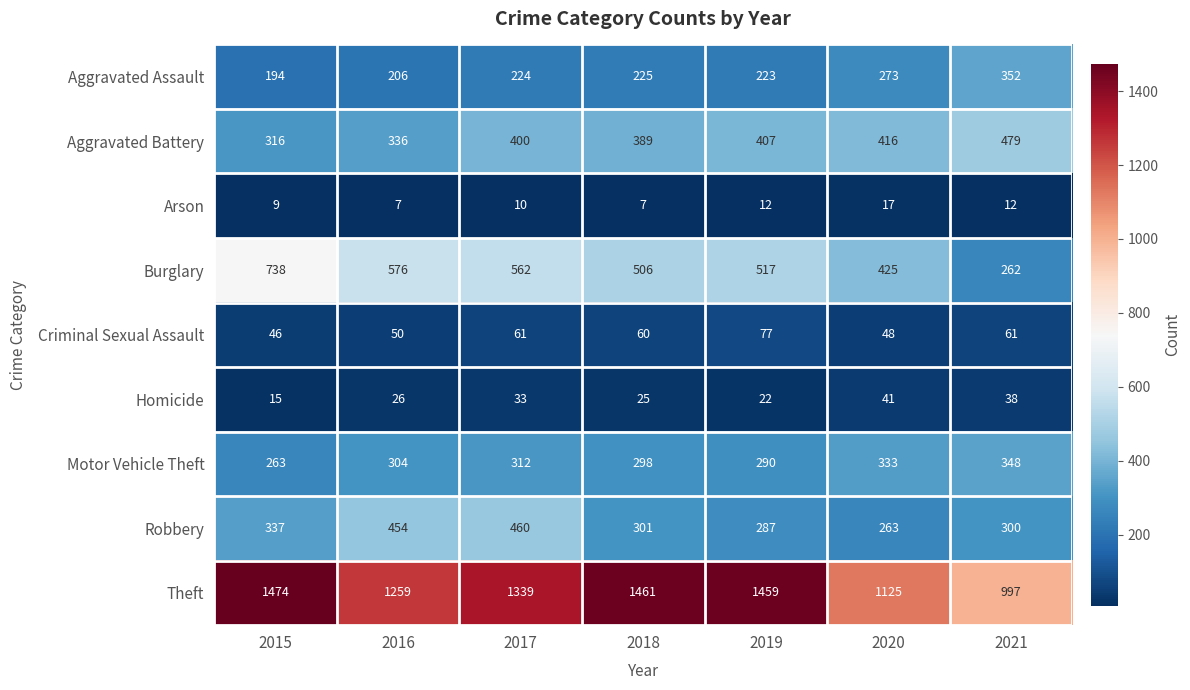

At how many categories does at least one series exceed 701?

7